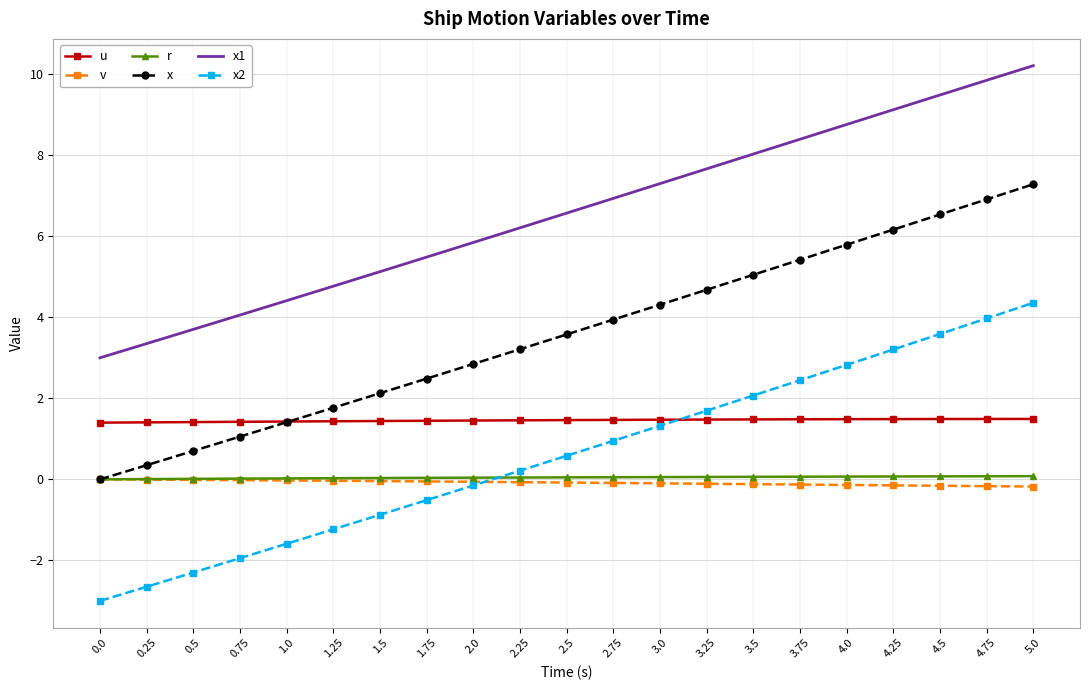

How many u values are between 1 and 2?

21